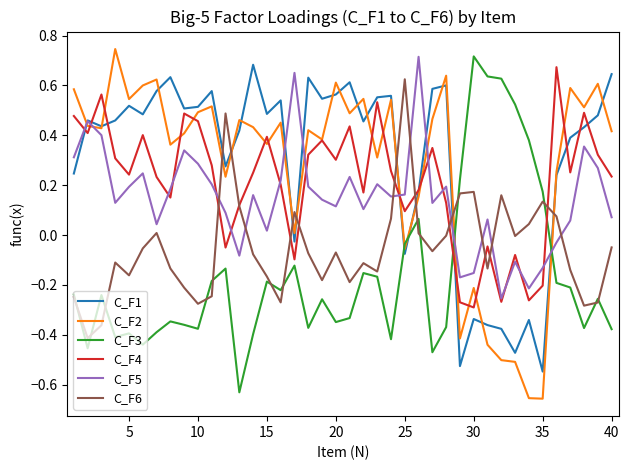

Which series ends up on top after the final intersection of C_F1 and C_F6?

C_F1